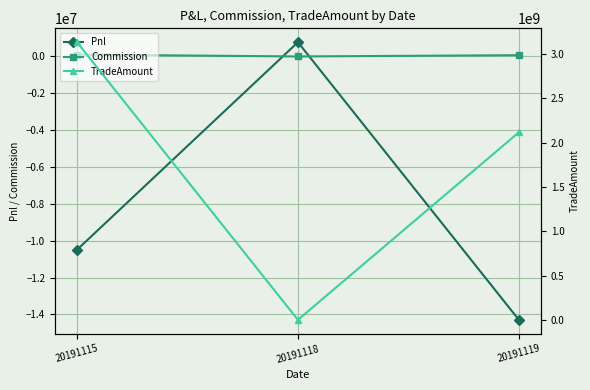

Rank the series by their maximum value, from highest to lowest.

TradeAmount, Pnl, Commission